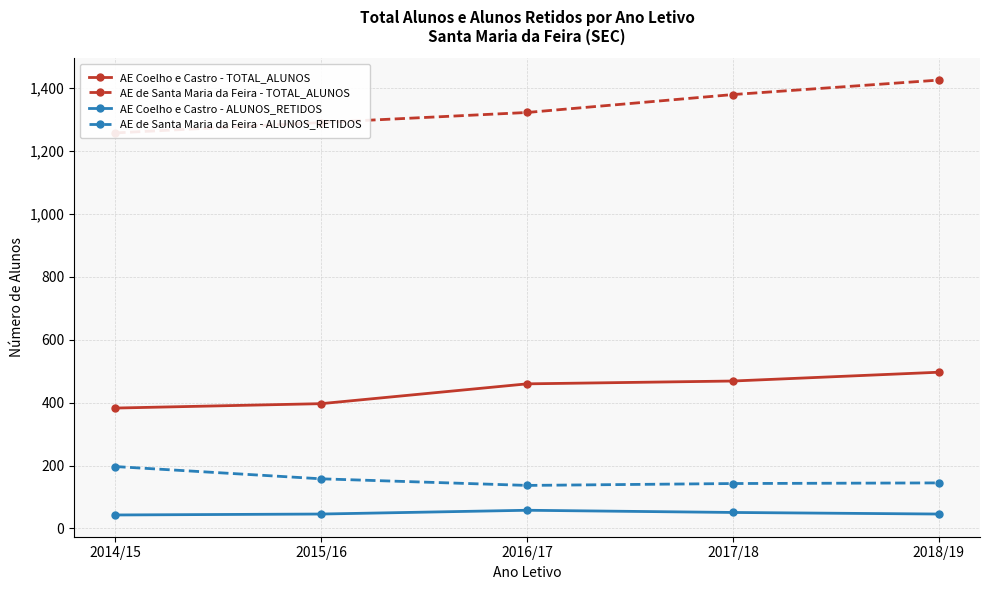

How many lines are shown in the chart?

4